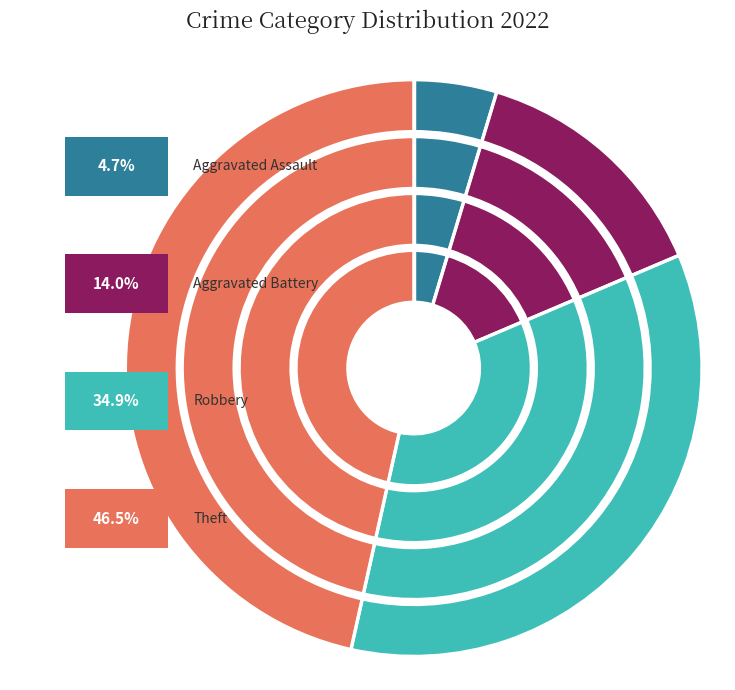

Which has a higher value, Aggravated Assault or Robbery?

Robbery